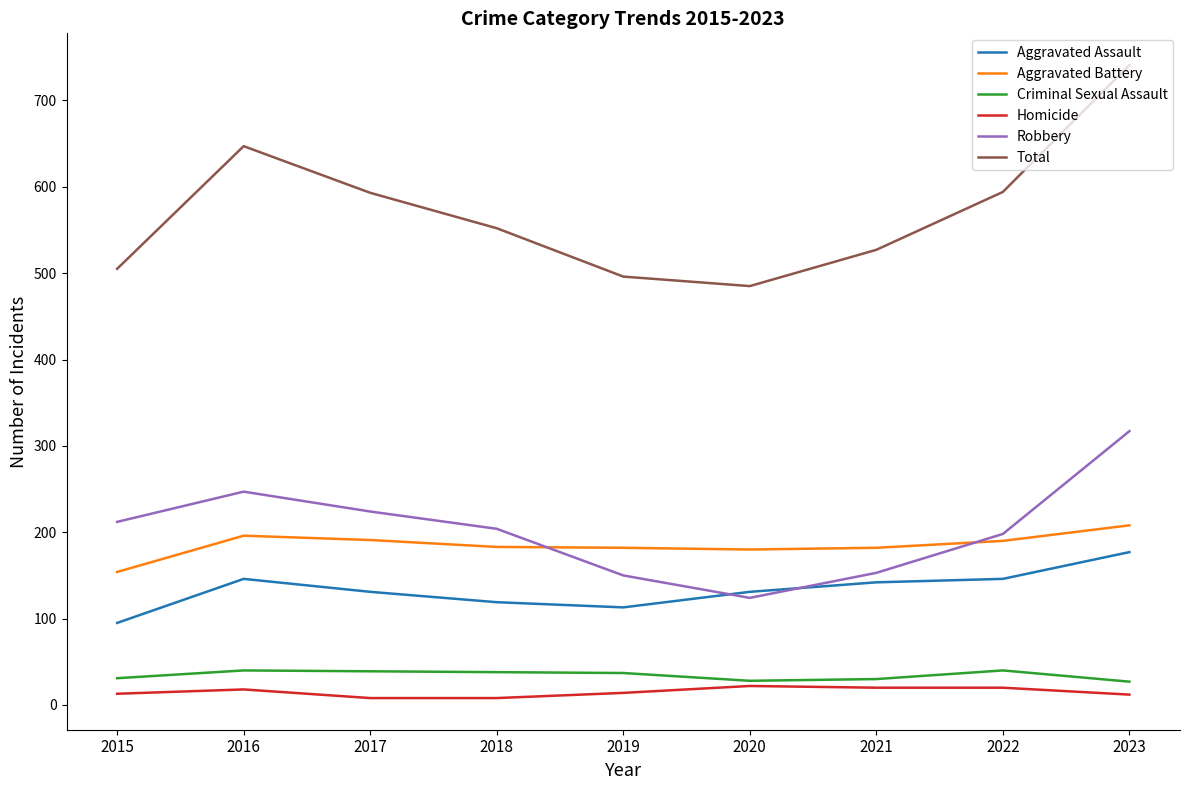

True or false: Homicide has a value of 8 at 2017.

True